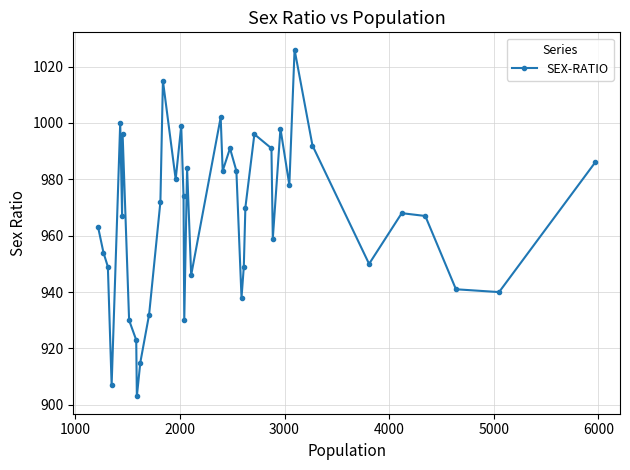

Does the chart display data point markers on the line(s)?

Yes